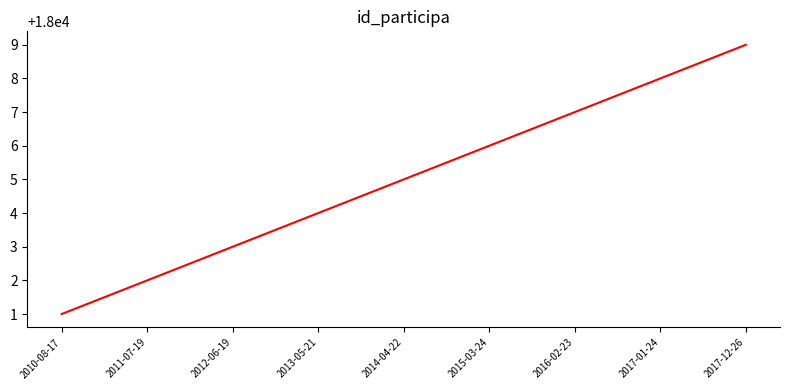

Reading left to right, extract all data points from this chart.

2010-08-17=18001	2011-07-19=18002	2012-06-19=18003	2013-05-21=18004	2014-04-22=18005	2015-03-24=18006	2016-02-23=18007	2017-01-24=18008	2017-12-26=18009